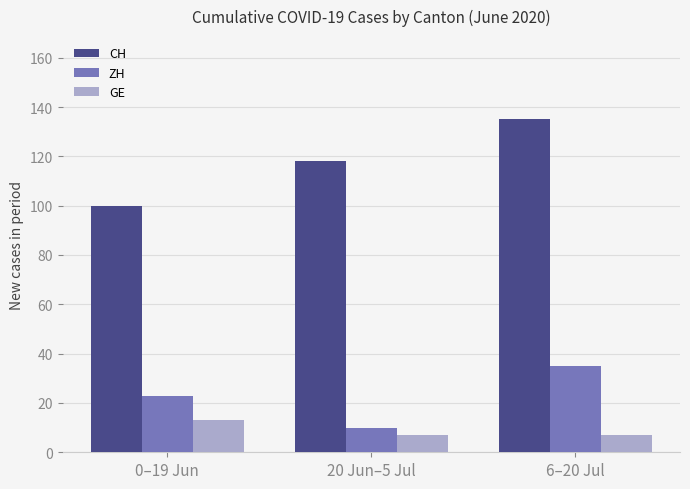

Rank the series by their maximum value, from highest to lowest.

CH, ZH, GE